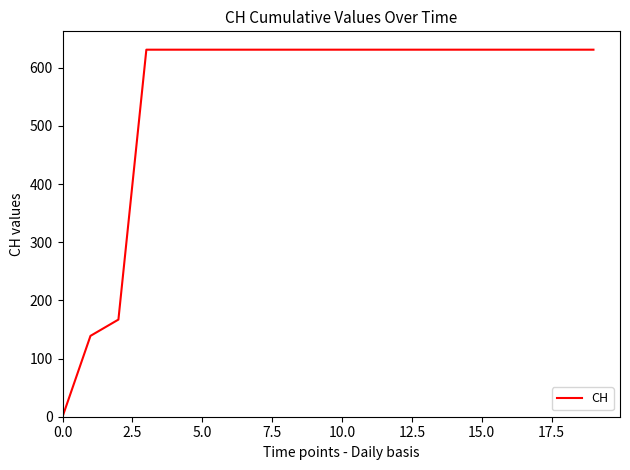

What is the maximum value shown in the chart?

631